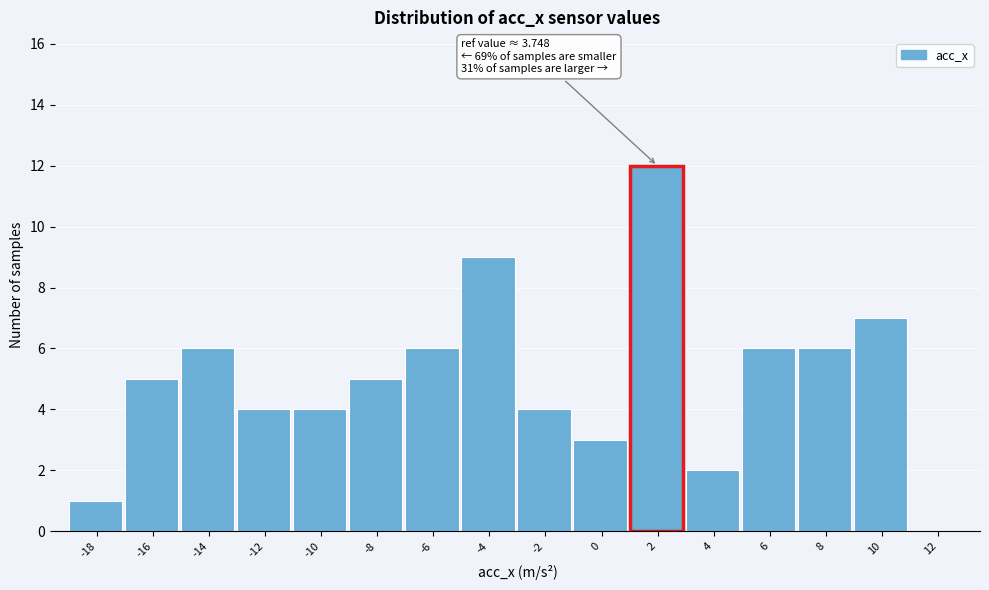

Reading left to right, list all the values displayed in this chart.

-18=1	-16=5	-14=6	-12=4	-10=4	-8=5	-6=6	-4=9	-2=4	0=3	2=12	4=2	6=6	8=6	10=7	12=0